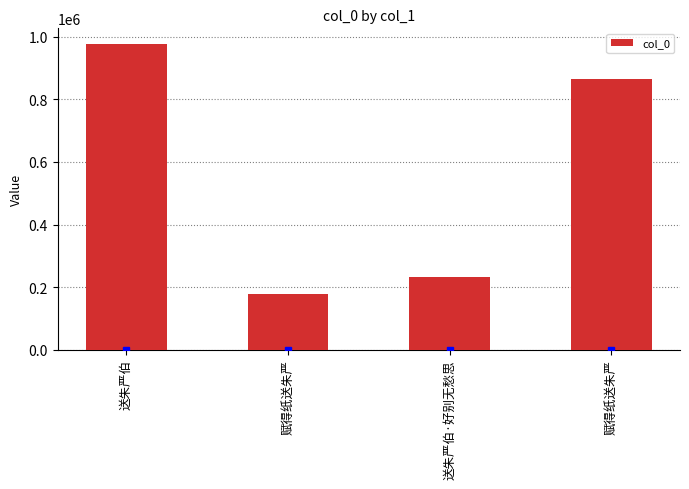

Approximately how many times larger is the value at 送朱严伯·好别无愁思 compared to 送朱严伯?

0.2